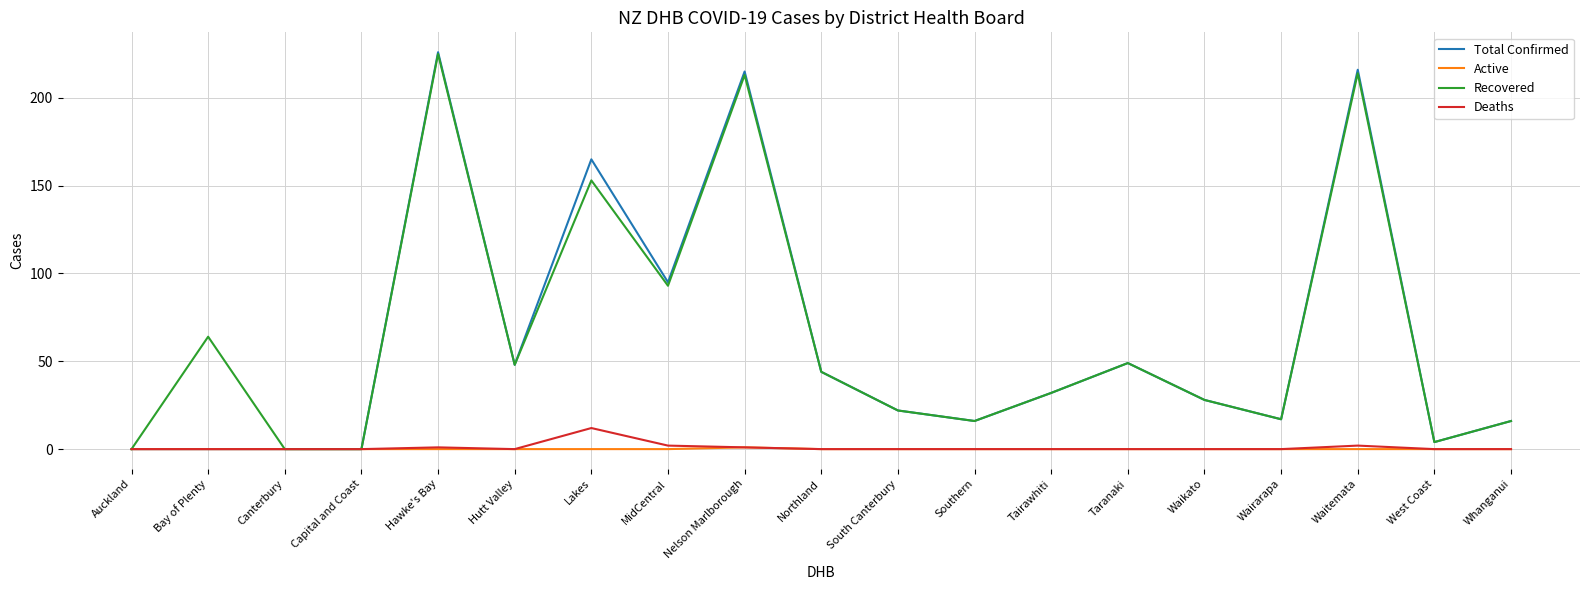

What is the greatest value displayed?

226